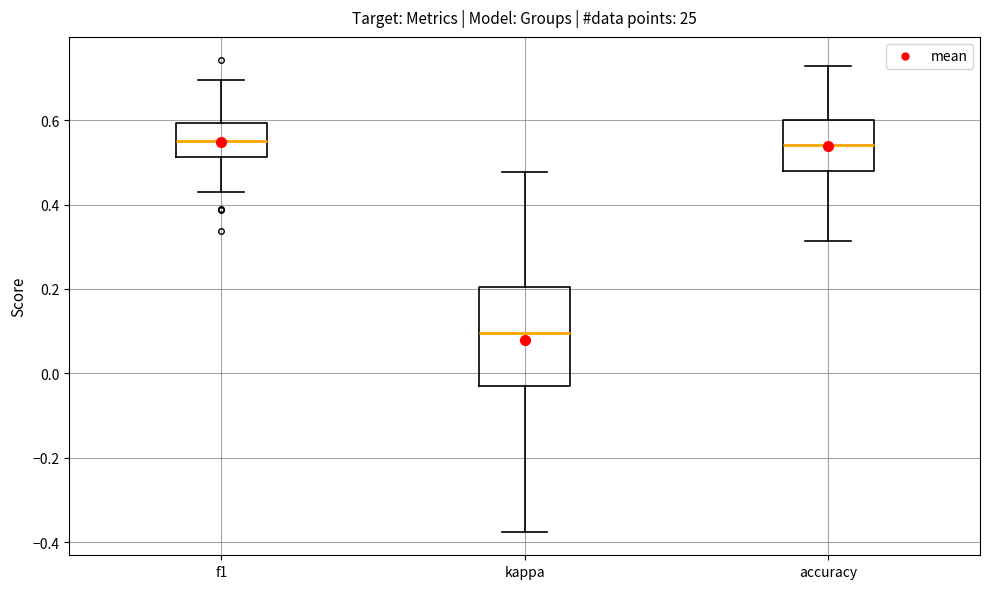

Reading left to right, read every box against the y-axis: the position of its median line, the range the box covers, and the ends of its whiskers. The values are not printed on the chart, so give them approximately, as read against the axis.

f1: median 0.54, box 0.52 to 0.60, whiskers 0.42 to 0.70
kappa: median 0.10, box -0.02 to 0.20, whiskers -0.38 to 0.48
accuracy: median 0.54, box 0.48 to 0.60, whiskers 0.32 to 0.72